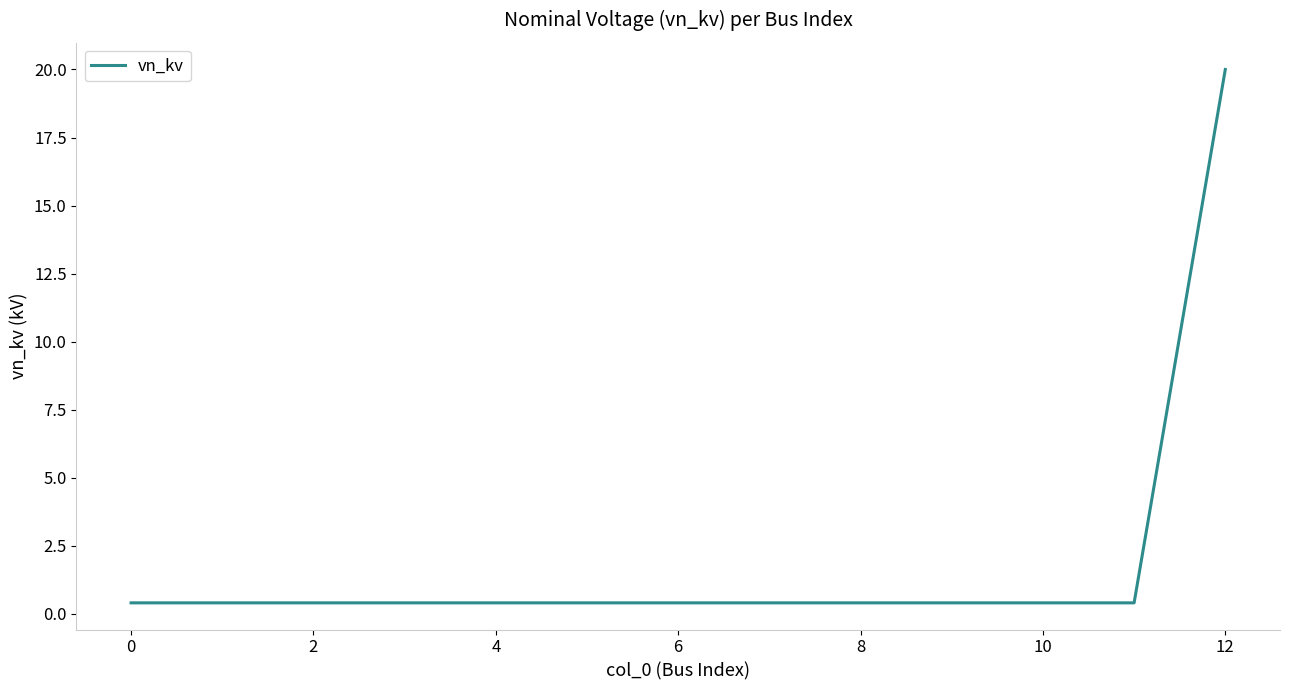

What is the maximum value shown in the chart?

20.0